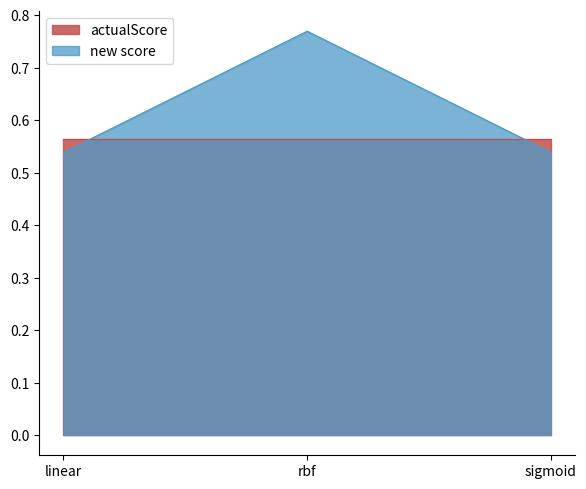

List the labels in order of value, largest first.

rbf, linear, sigmoid